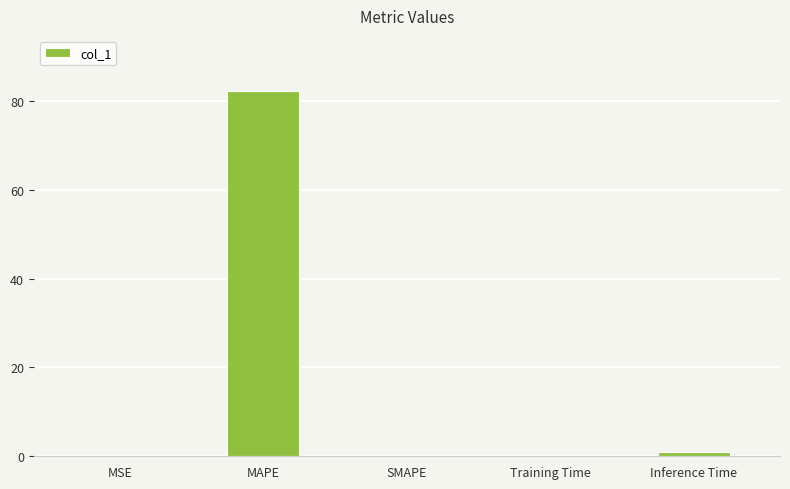

At which category does the chart reach its peak across all series?

MAPE